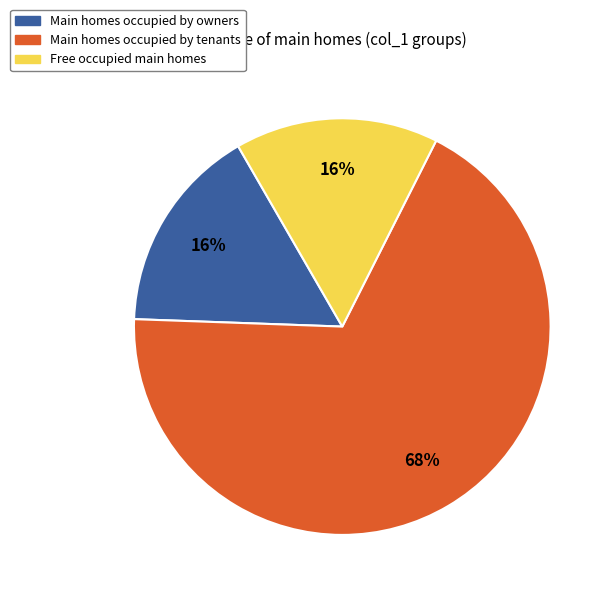

Is there a majority slice in this chart?

Yes